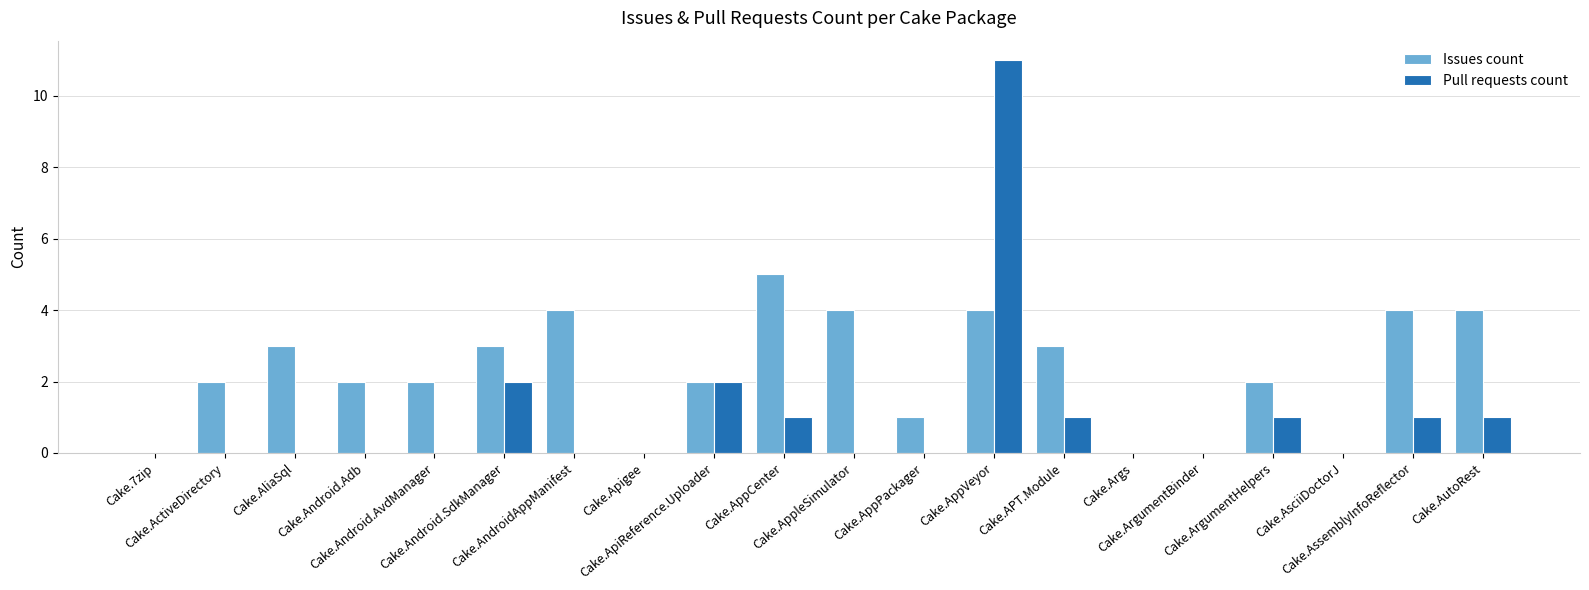

The Issues count series shows 4 at Cake.AndroidAppManifest. True or false?

True